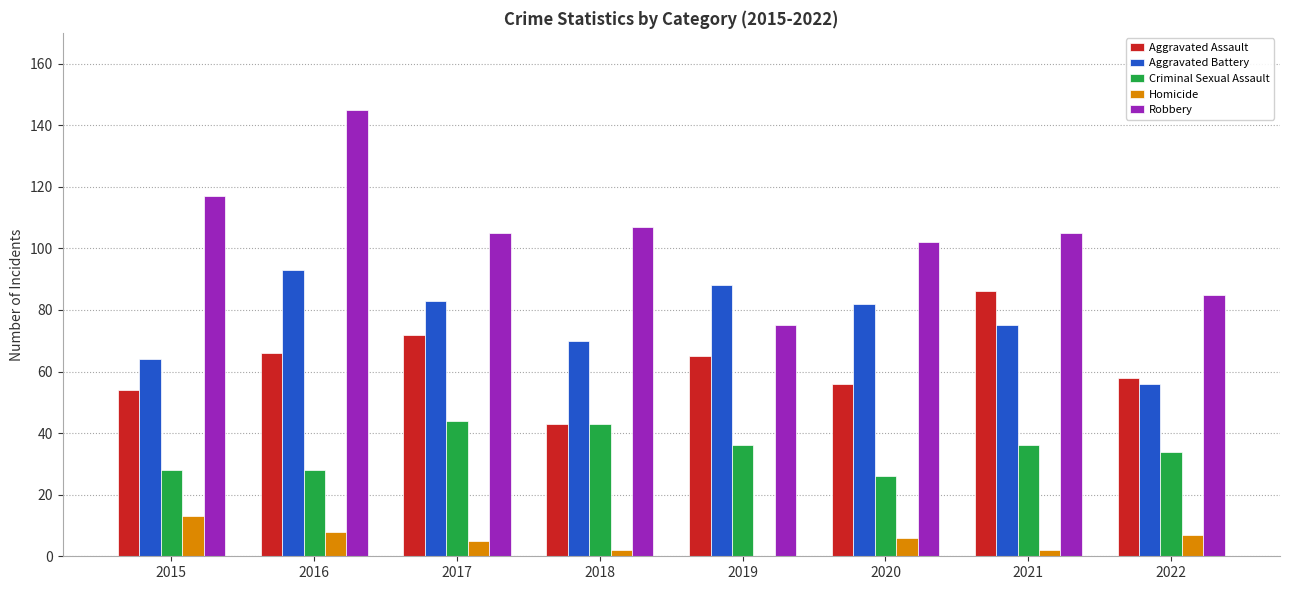

Which series changed the most between 2017 and 2020?

Criminal Sexual Assault